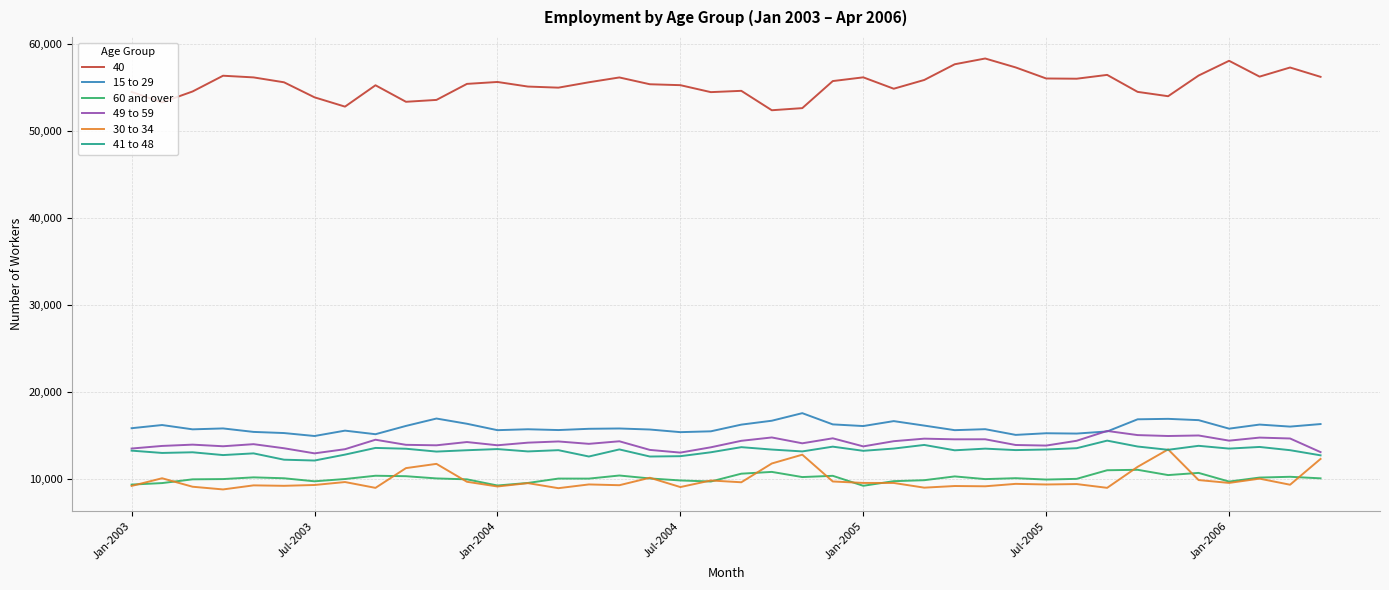

True or false: 30 to 34 and 60 and over intersect in this chart.

True